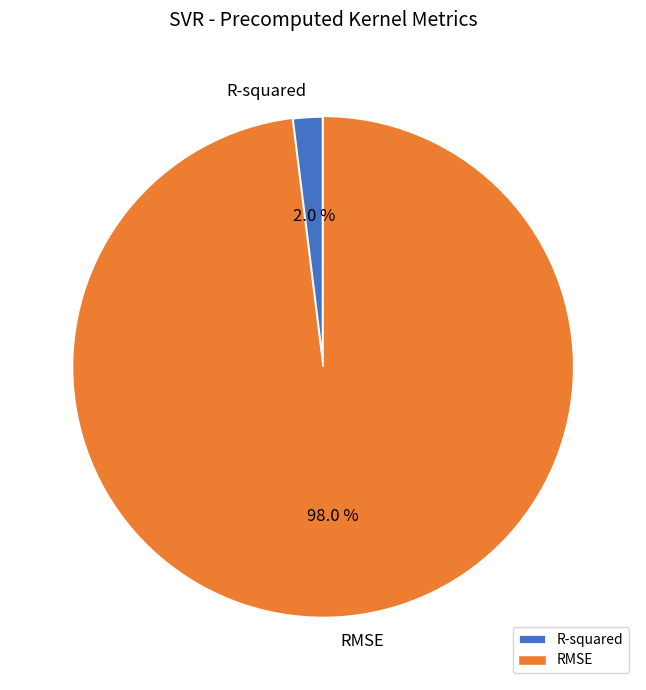

What is the largest slice in the pie chart?

RMSE